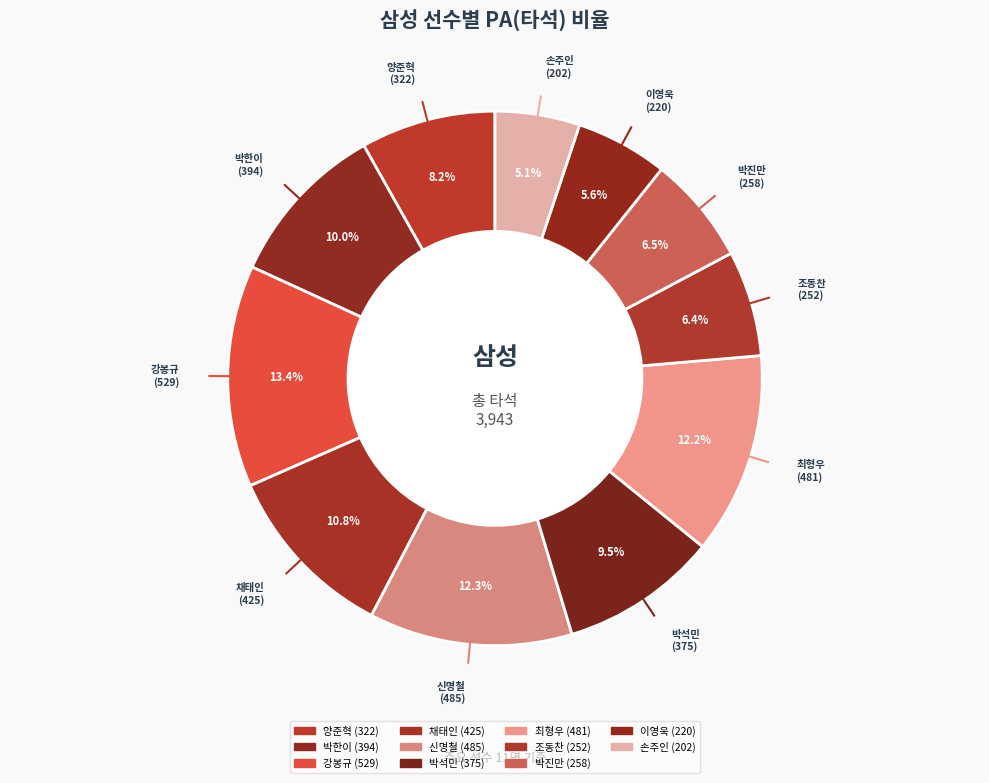

Count the number of slices in the pie.

11